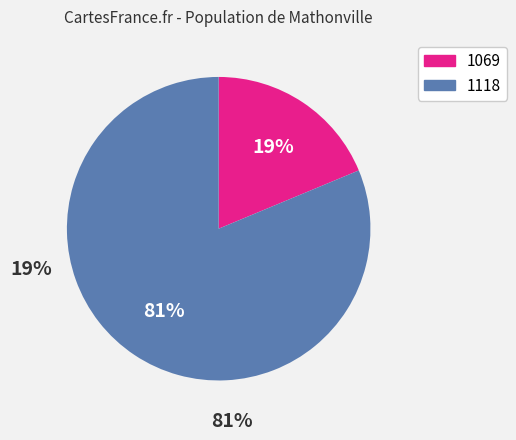

Which category has the smallest portion of the pie?

1069